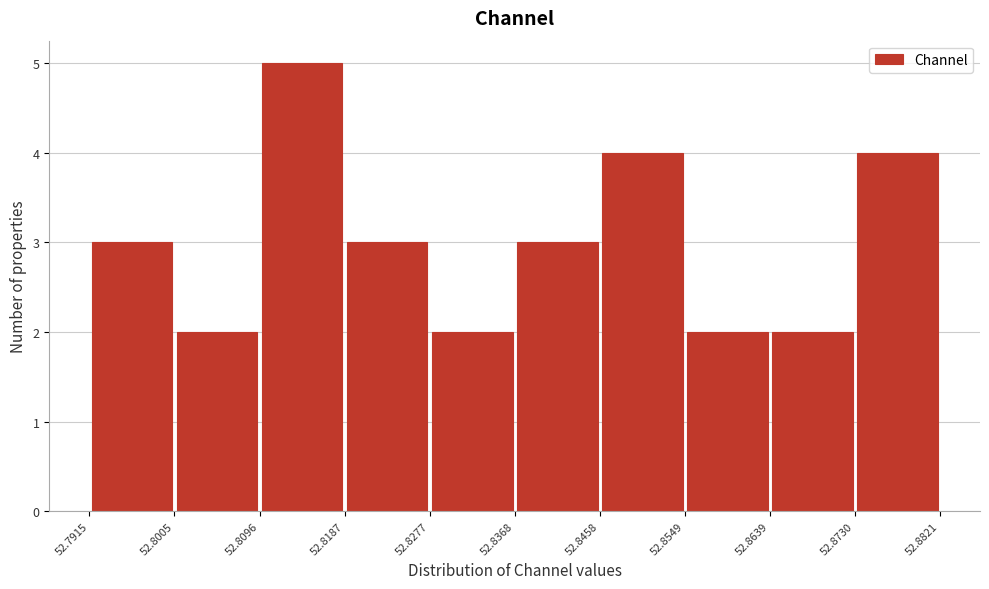

Reading left to right, transcribe this chart: for each bar, give the range it covers on the x-axis and its height. The values are not printed on the chart, so give them approximately, as read against the axis.

52.7915 to 52.8005: 3
52.8005 to 52.8096: 2
52.8096 to 52.8187: 5
52.8187 to 52.8277: 3
52.8277 to 52.8368: 2
52.8368 to 52.8458: 3
52.8458 to 52.8549: 4
52.8549 to 52.8639: 2
52.8639 to 52.8730: 2
52.8730 to 52.8821: 4